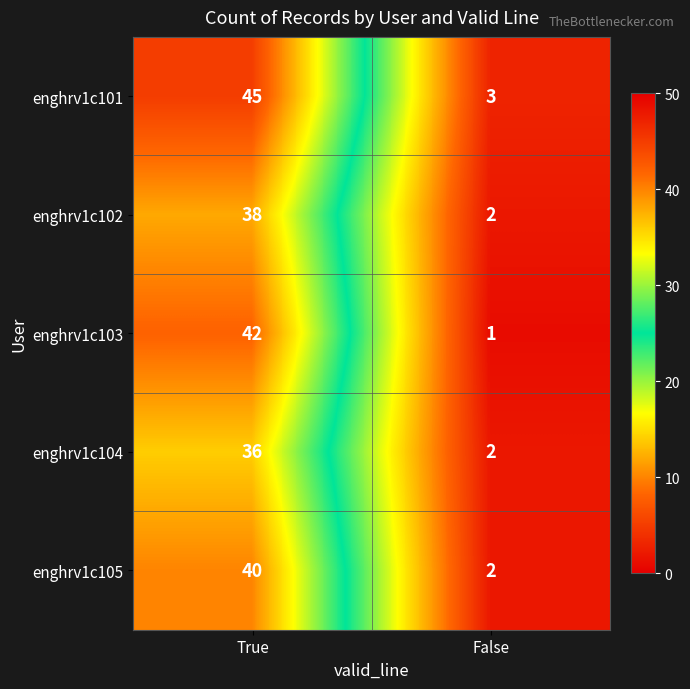

At how many categories does at least one series exceed 33?

1